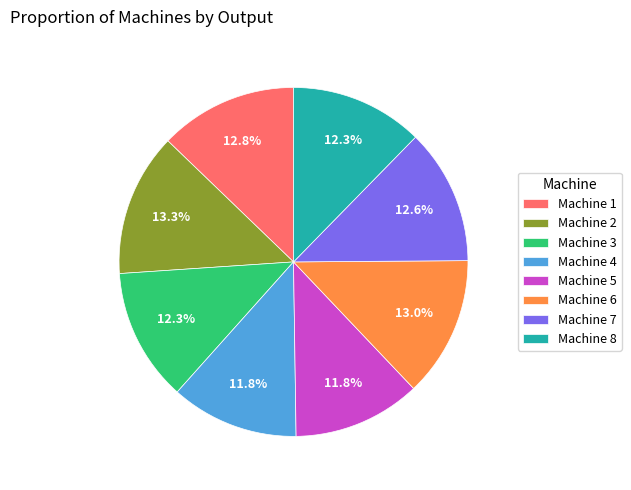

What portion of the pie excludes Machine 8?

87.7%